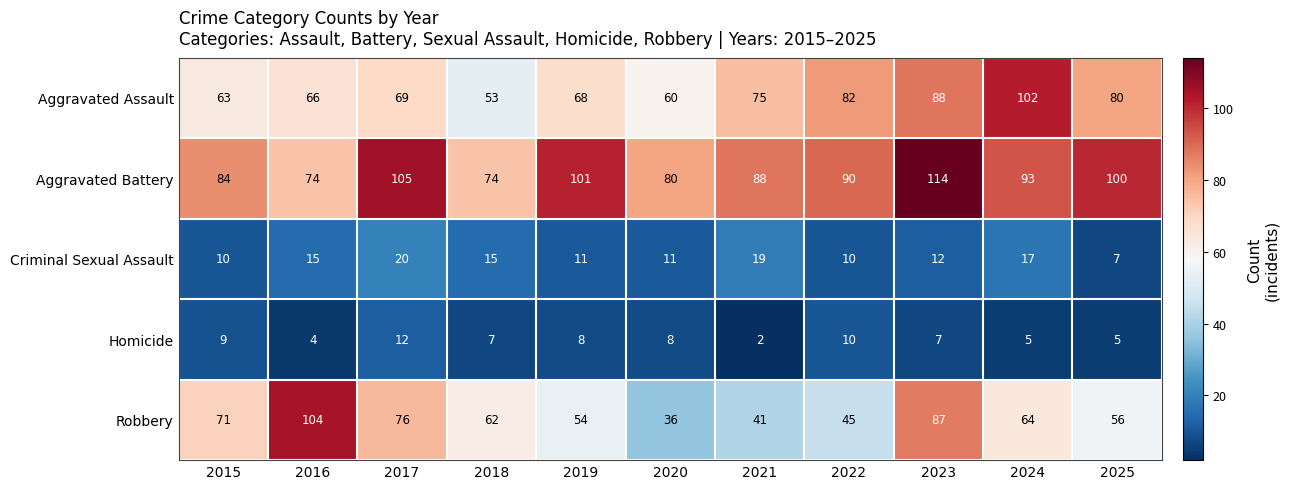

How many distinct data groups are displayed?

5